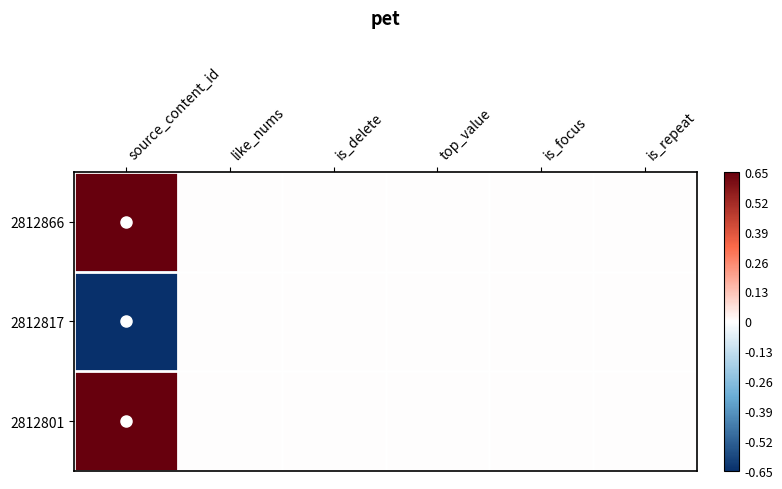

Reading right to left, list all the values displayed in this chart.

2812866: is_repeat=0.0	is_focus=0.0	top_value=0.0	is_delete=0.0	like_nums=0.0	source_content_id=0.7
2812817: is_repeat=0.0	is_focus=0.0	top_value=0.0	is_delete=0.0	like_nums=0.0	source_content_id=-0.7
2812801: is_repeat=0.0	is_focus=0.0	top_value=0.0	is_delete=0.0	like_nums=0.0	source_content_id=0.6